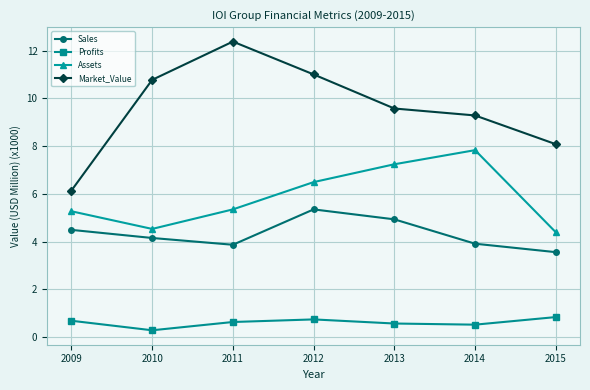

True or false: Market_Value and Profits cross at least once.

False